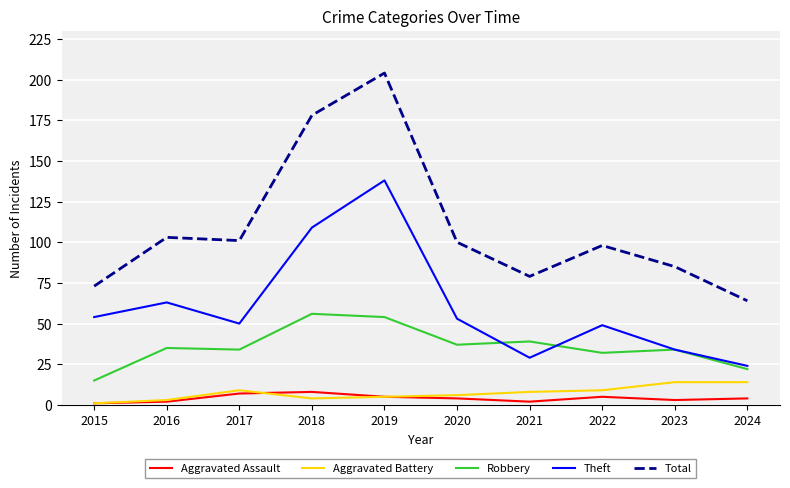

Which series ends up on top after the final intersection of Theft and Robbery?

Theft